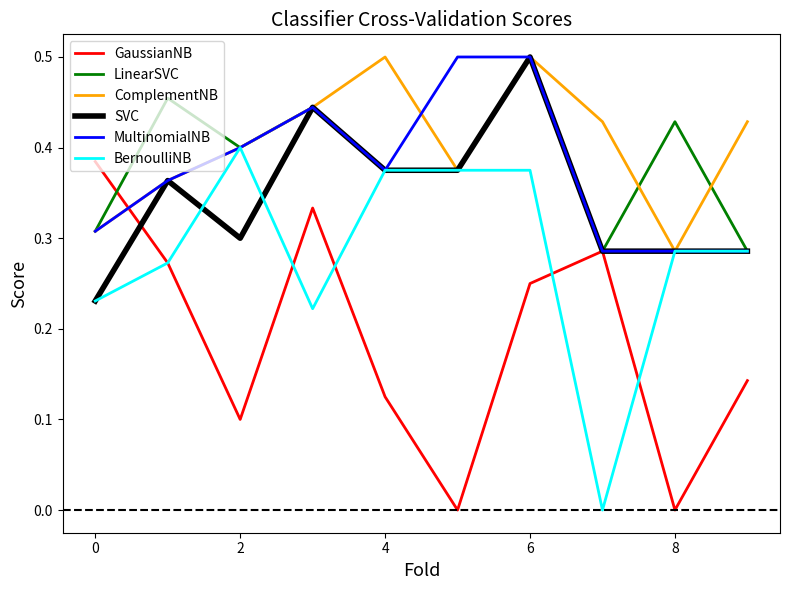

Is this an area chart (filled region under the line)?

No